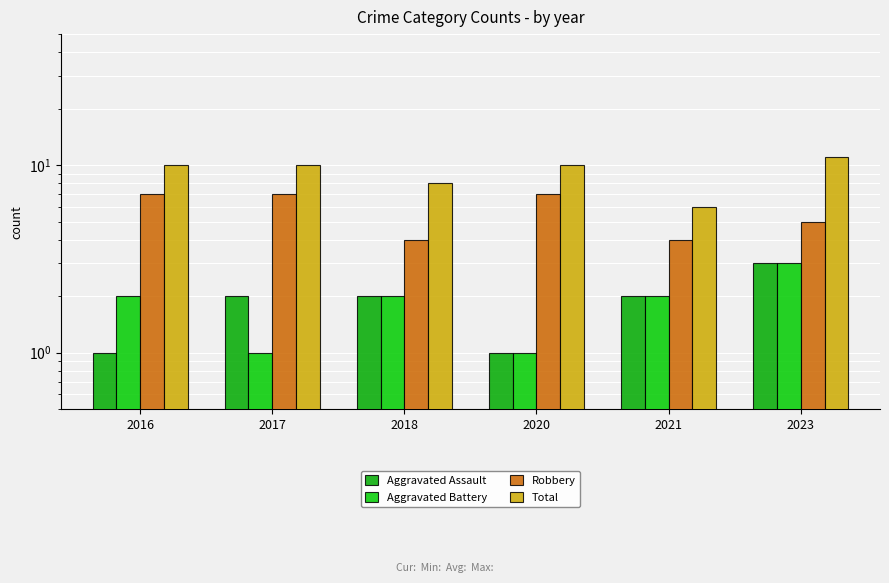

Between 2016 and 2020, which series saw the biggest shift?

Aggravated Battery